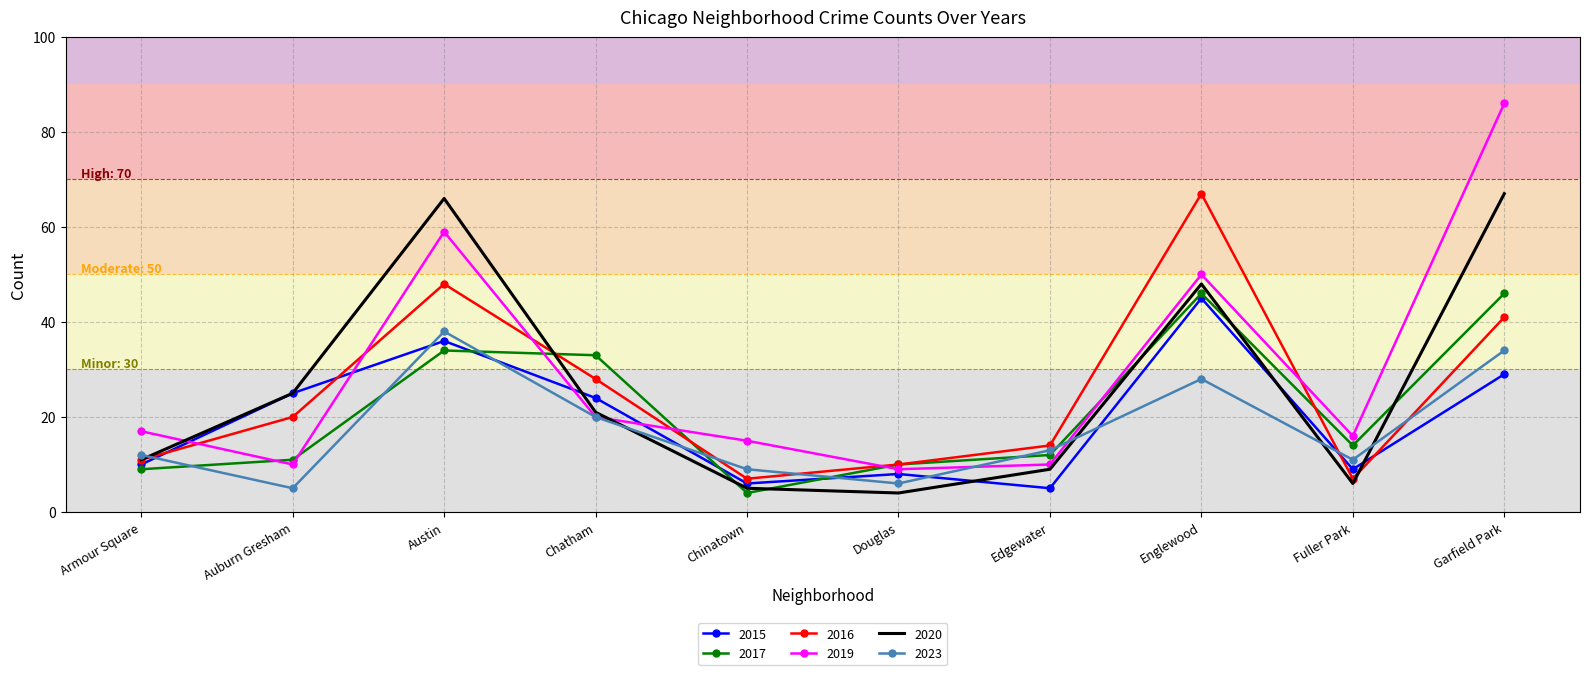

Reading right to left, transcribe all the data shown in this chart.

2015: 29	9	45	5	8	6	24	36	25	10
2017: 46	14	46	12	10	4	33	34	11	9
2016: 41	7	67	14	10	7	28	48	20	11
2019: 86	16	50	10	9	15	20	59	10	17
2020: 67	6	48	9	4	5	21	66	25	11
2023: 34	11	28	13	6	9	20	38	5	12